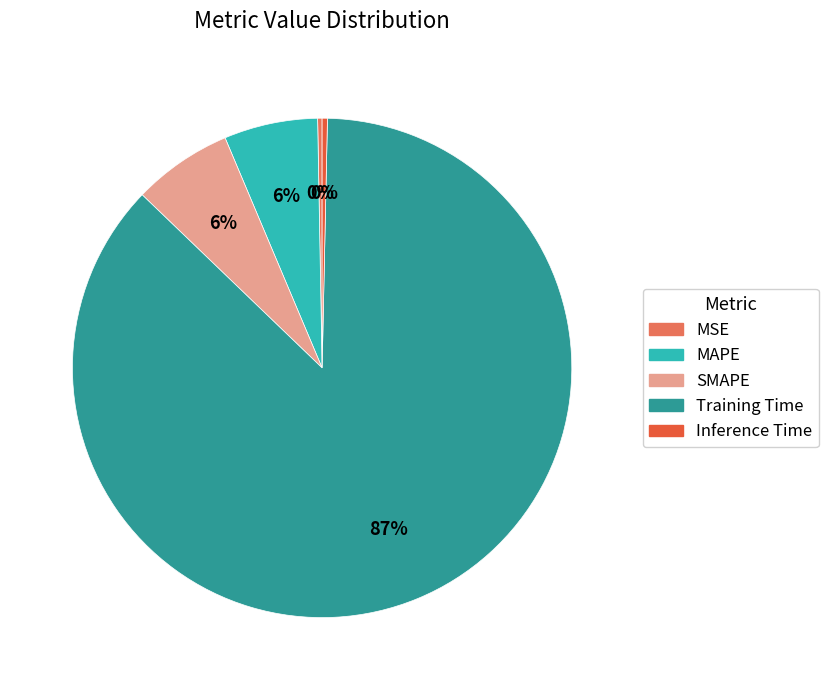

True or false: SMAPE accounts for 17% of the total.

False